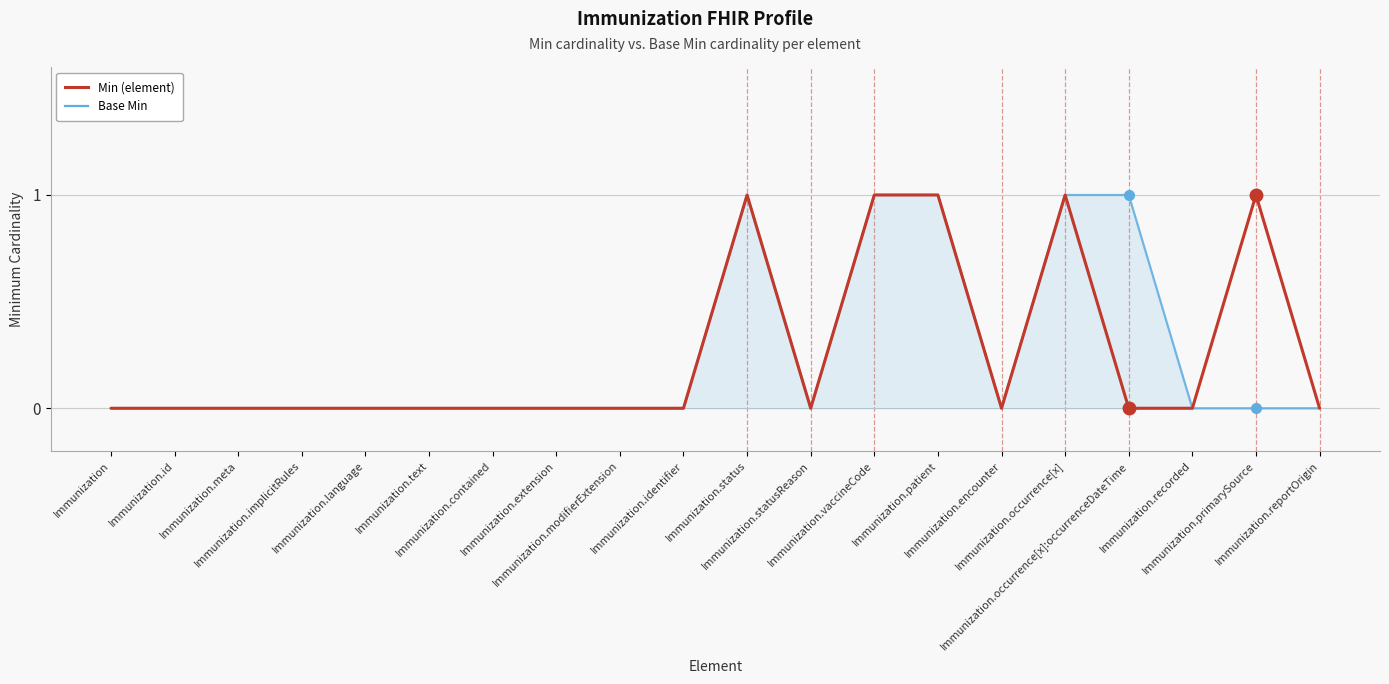

What are all the series names shown in the legend?

Min (element), Base Min